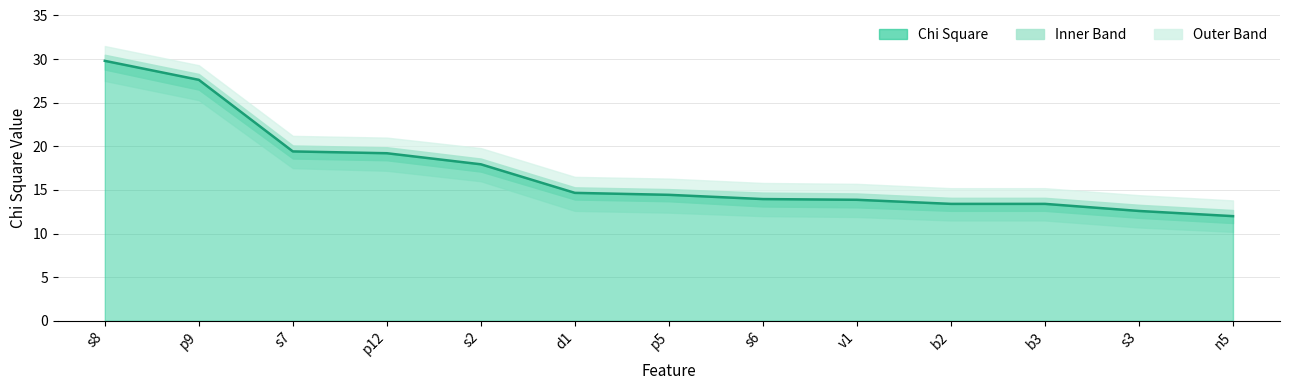

What is the average value?

17.1